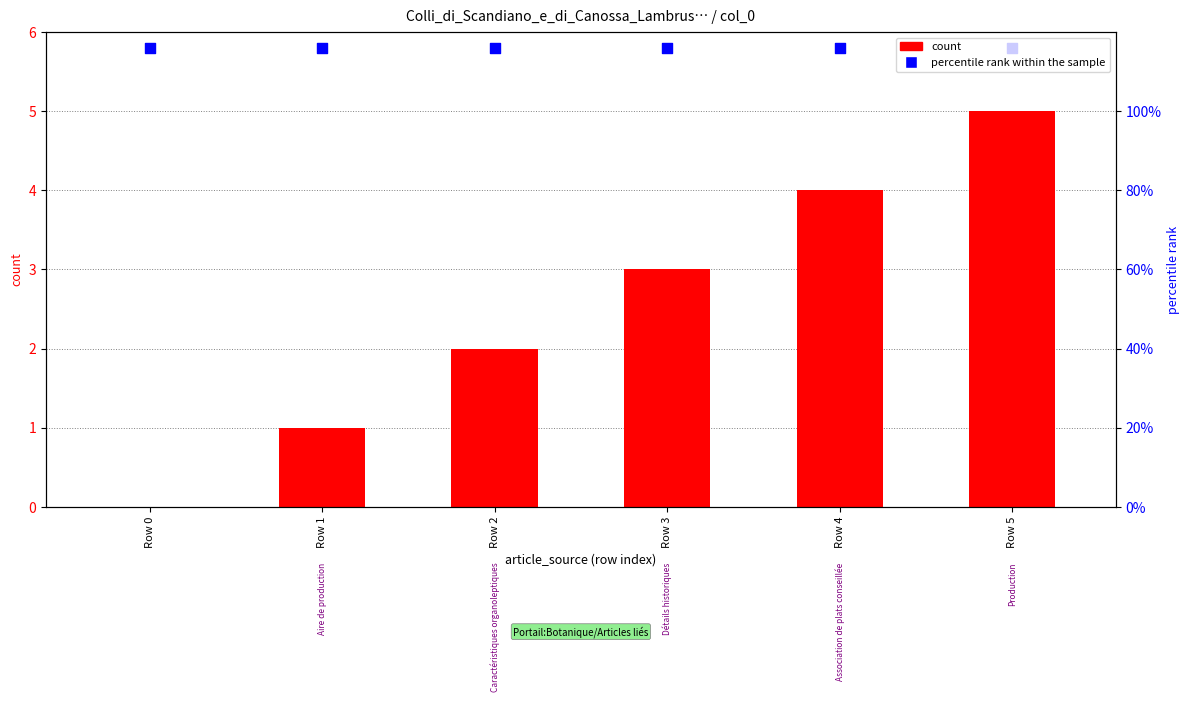

Is the value of count at Row 4 greater than the value of percentile rank within the sample at Row 3?

No